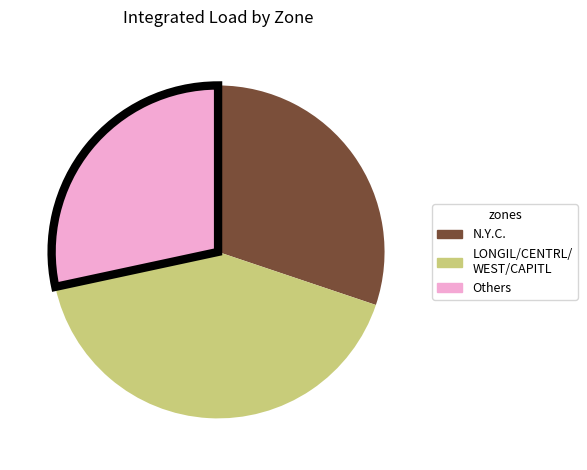

Does any single category account for the majority?

No